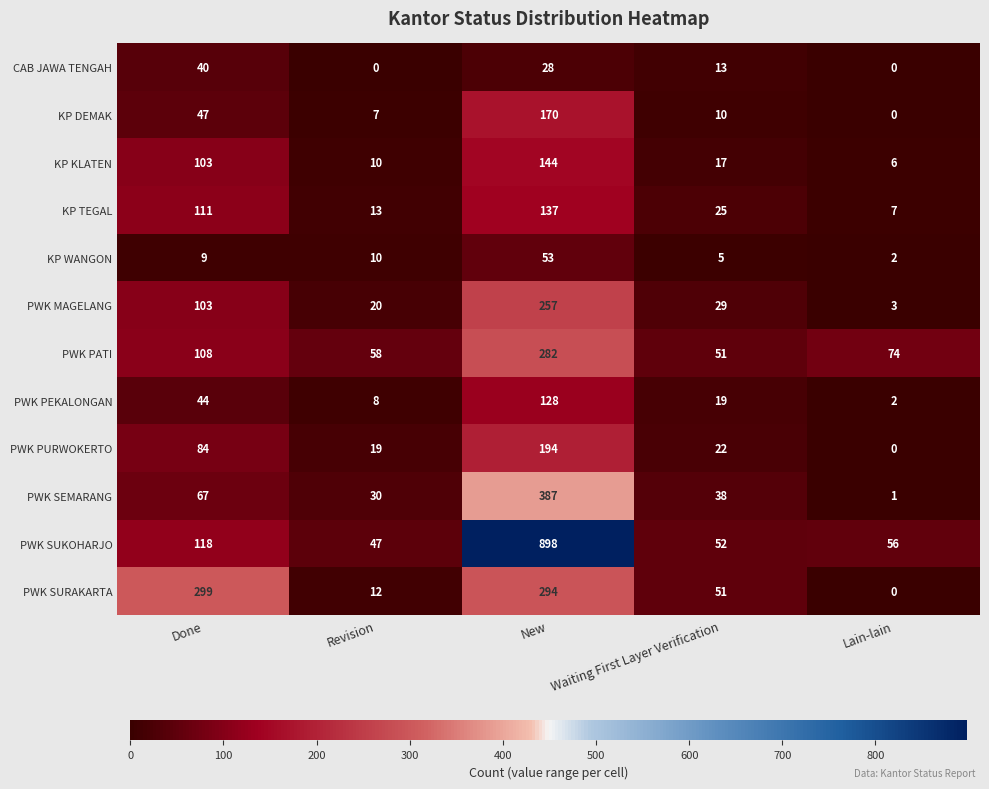

What is the total value across all series at Done?

1133